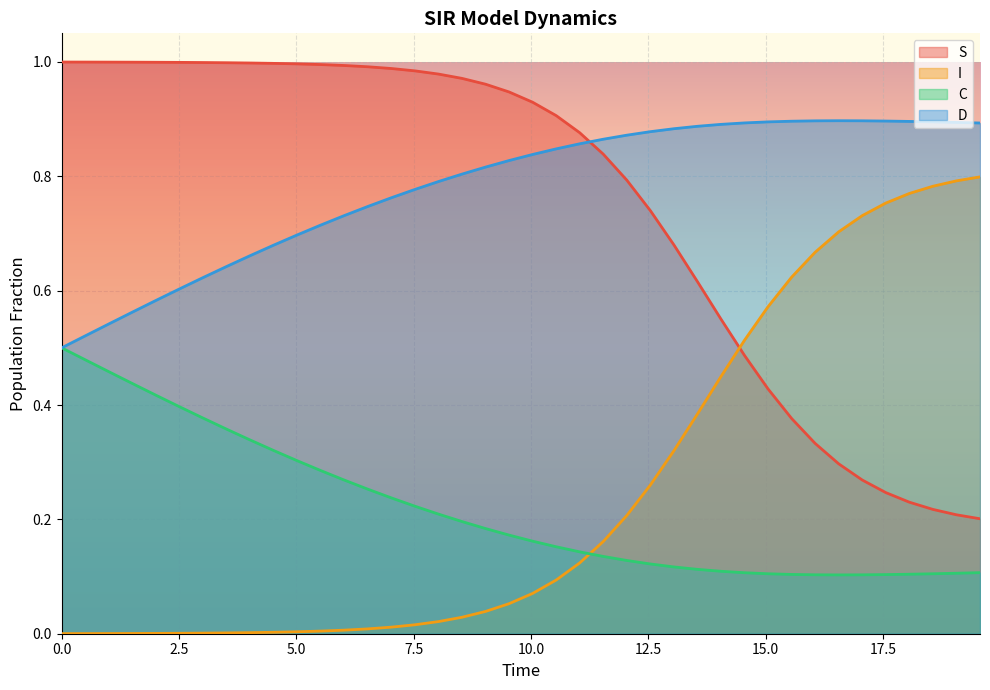

Rank the series by their maximum value, from lowest to highest.

C, I, D, S